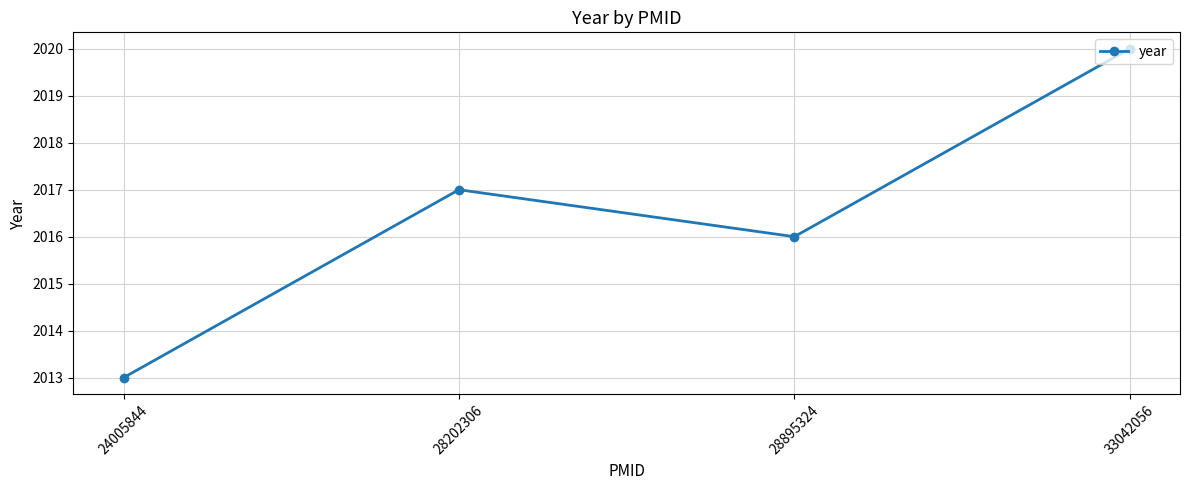

At which label is the value closest to 2016?

28895324